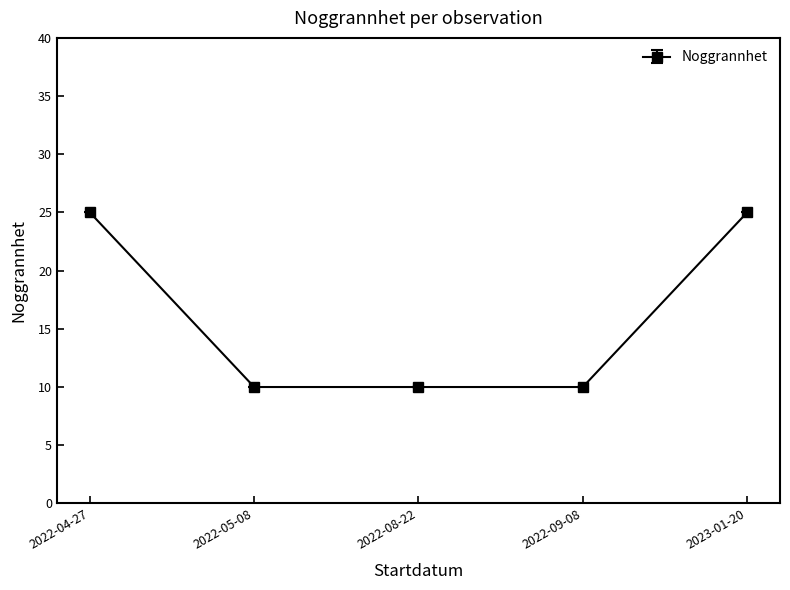

What is the label of the 5th point from the right?

2022-04-27